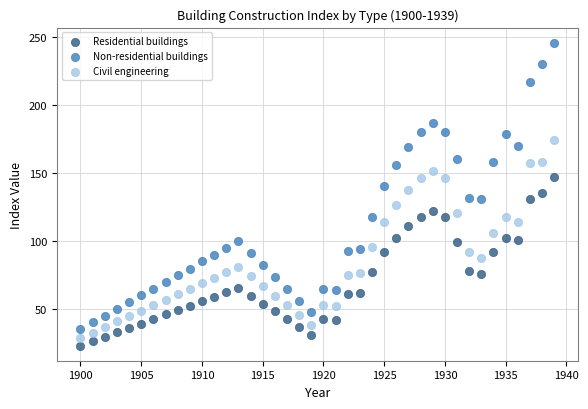

Across all data points, what is the range of Y values (max minus min)?

223.1